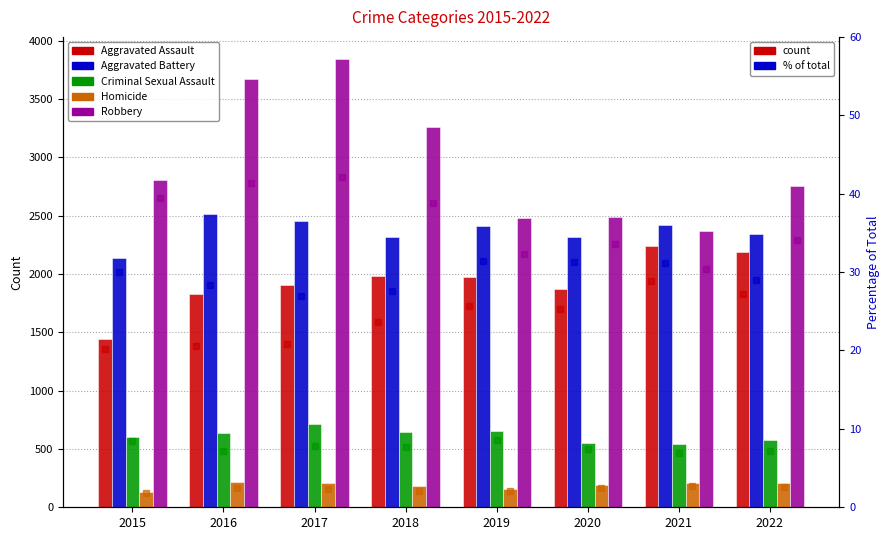

Reading left to right, extract all data points from this chart.

Aggravated Assault: 2015=1440	2016=1824	2017=1903	2018=1984	2019=1977	2020=1872	2021=2240	2022=2188
Aggravated Battery: 2015=2139	2016=2515	2017=2455	2018=2320	2019=2412	2020=2317	2021=2419	2022=2340
Criminal Sexual Assault: 2015=600	2016=636	2017=712	2018=649	2019=656	2020=550	2021=540	2022=576
Homicide: 2015=134	2016=218	2017=211	2018=179	2019=158	2020=187	2021=210	2022=208
Robbery: 2015=2808	2016=3668	2017=3839	2018=3260	2019=2483	2020=2490	2021=2366	2022=2749